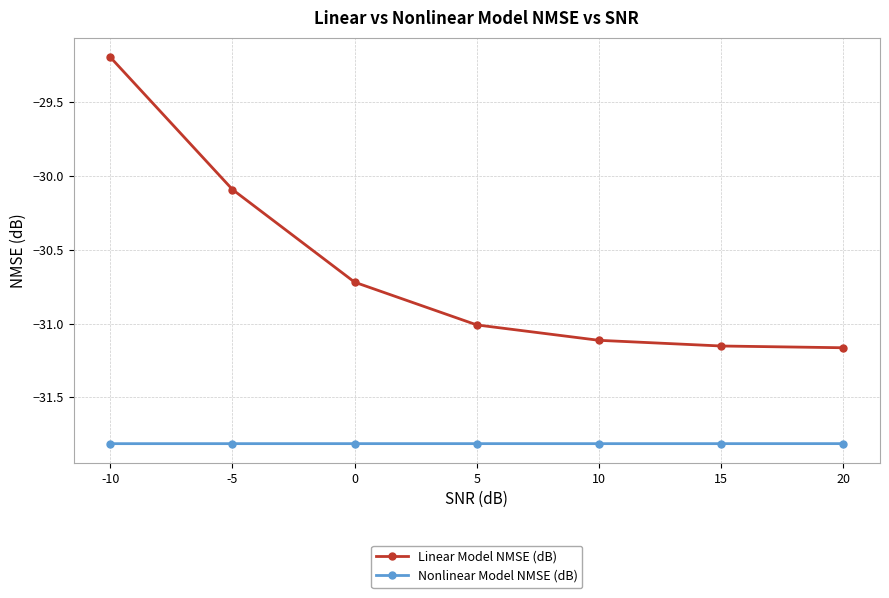

How many lines are shown in the chart?

2